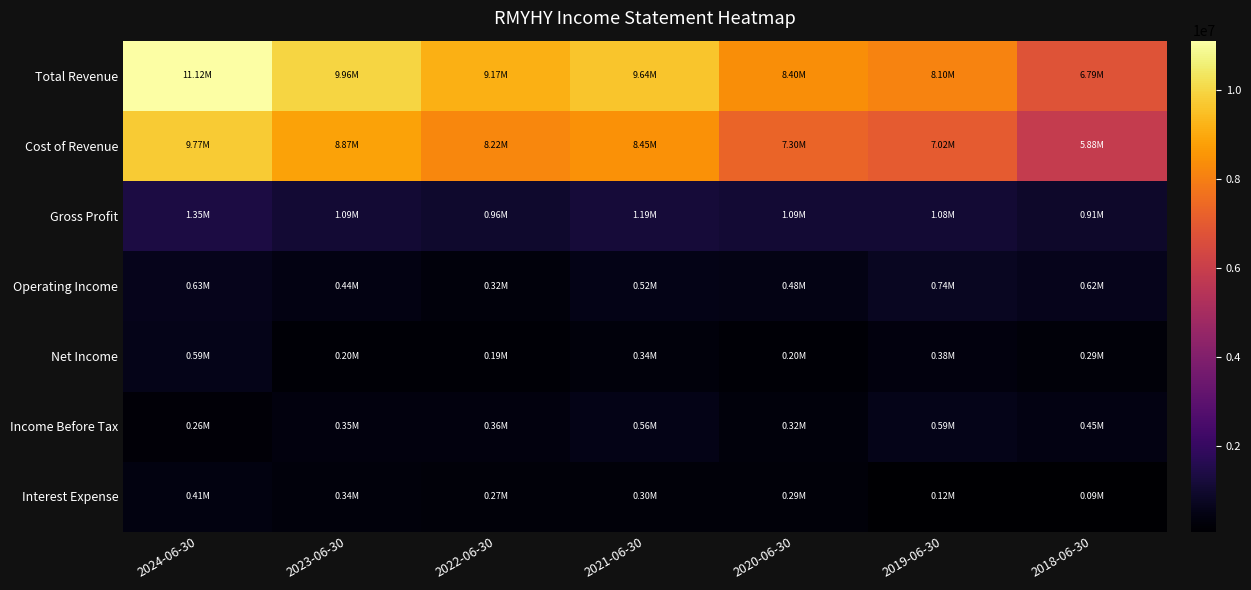

Reading right to left, transcribe all the data shown in this chart.

Total Revenue: 2018-06-30=6787200	2019-06-30=8100400	2020-06-30=8395700	2021-06-30=9644800	2022-06-30=9172100	2023-06-30=9959300	2024-06-30=11115700
Cost of Revenue: 2018-06-30=5881300	2019-06-30=7022900	2020-06-30=7303300	2021-06-30=8452600	2022-06-30=8215400	2023-06-30=8865100	2024-06-30=9770500
Gross Profit: 2018-06-30=905800	2019-06-30=1077500	2020-06-30=1092400	2021-06-30=1192200	2022-06-30=956700	2023-06-30=1094200	2024-06-30=1345200
Operating Income: 2018-06-30=615900	2019-06-30=737000	2020-06-30=475700	2021-06-30=517800	2022-06-30=317600	2023-06-30=437700	2024-06-30=626300
Net Income: 2018-06-30=287200	2019-06-30=382500	2020-06-30=196100	2021-06-30=336600	2022-06-30=188800	2023-06-30=198400	2024-06-30=592900
Income Before Tax: 2018-06-30=449700	2019-06-30=593700	2020-06-30=321900	2021-06-30=556000	2022-06-30=360500	2023-06-30=350800	2024-06-30=256600
Interest Expense: 2018-06-30=86200	2019-06-30=123000	2020-06-30=292500	2021-06-30=298500	2022-06-30=268000	2023-06-30=342200	2024-06-30=413700